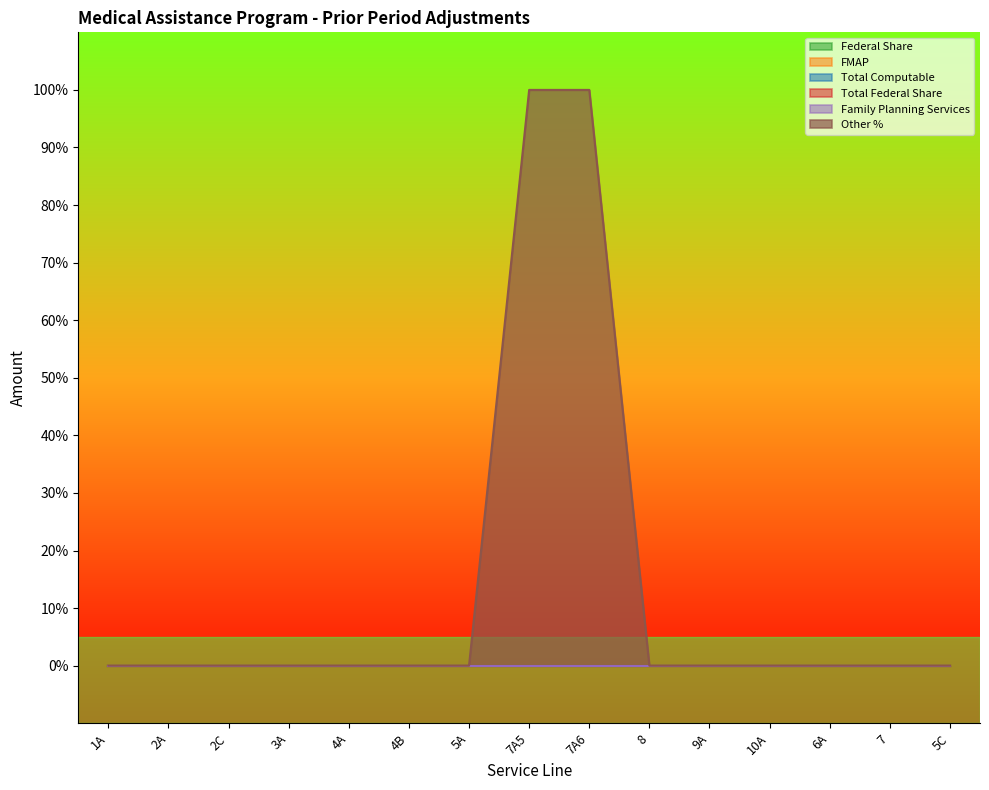

Reading left to right, what are all the values shown in this chart?

Federal Share: 0	0	0	0	0	0	0	0	0	0	0	0	0	0	0
FMAP: 0	0	0	0	0	0	0	0	0	0	0	0	0	0	0
Total Computable: 0	0	0	0	0	0	0	0	0	0	0	0	0	0	0
Total Federal Share: 0	0	0	0	0	0	0	0	0	0	0	0	0	0	0
Family Planning Services: 0	0	0	0	0	0	0	0	0	0	0	0	0	0	0
Other %: 0	0	0	0	0	0	0	100	100	0	0	0	0	0	0